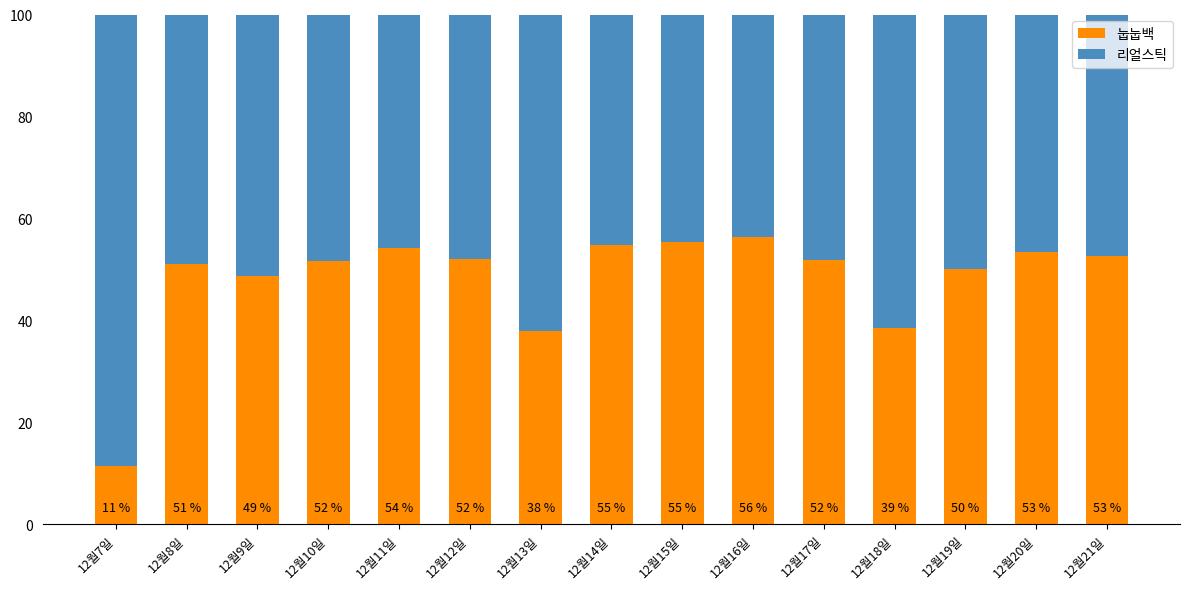

What is the difference between the 눕눕백 values at 12월13일 and 12월20일?

15.6